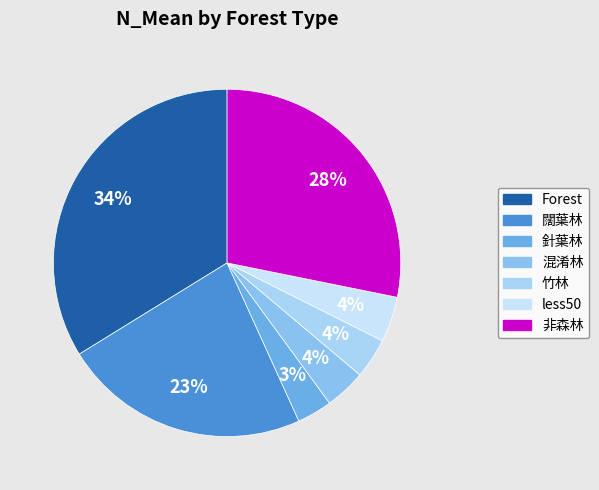

Is there any slice that represents more than half of the pie?

No